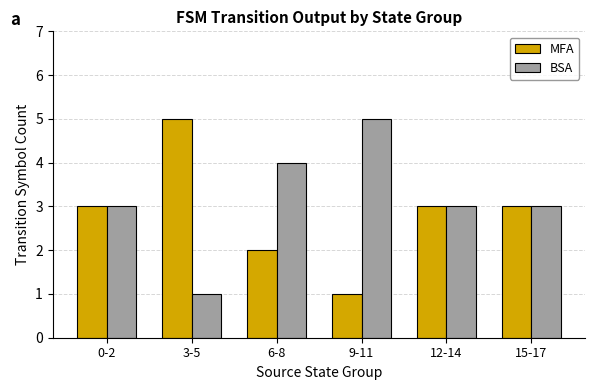

What is the difference between the second highest and second lowest values in the MFA series?

1